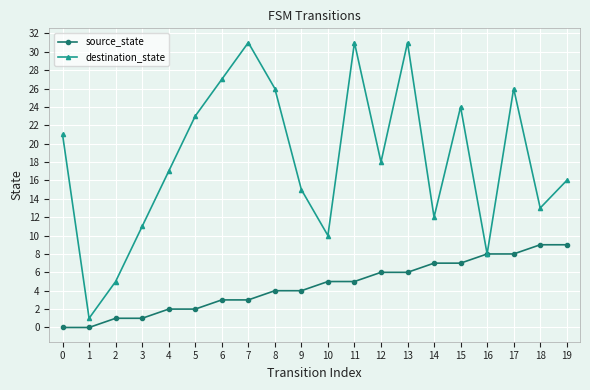

In destination_state, how many points are higher than both neighbors (excluding endpoints)?

5